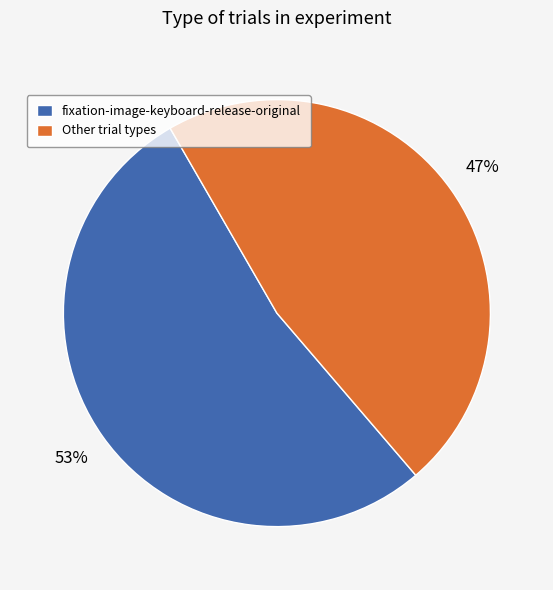

What is the largest slice in the pie chart?

fixation-image-keyboard-release-original